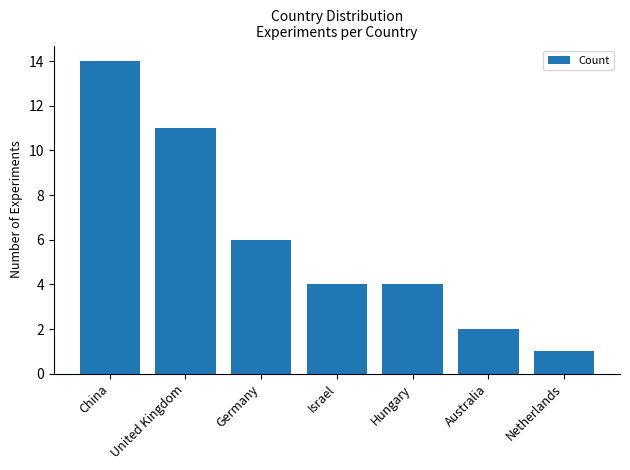

How many bars are there in total?

7